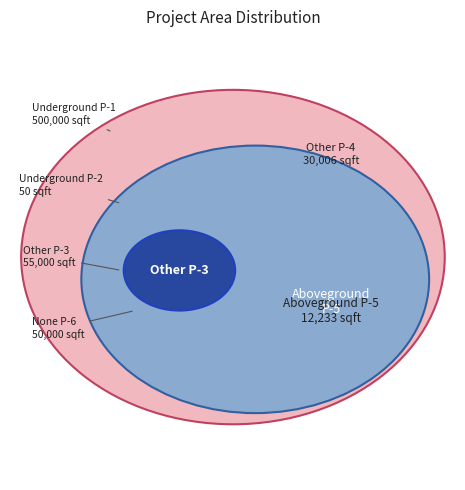

Rank the categories by value from highest to lowest.

Portfolio Con Building Underground P-1, Portfolio Con Building Other P-3, Portfolio Con Building None P-6, Portfolio Con Building Other P-4, Portfolio Con Building Aboveground P-5, Portfolio Con Building Underground P-2